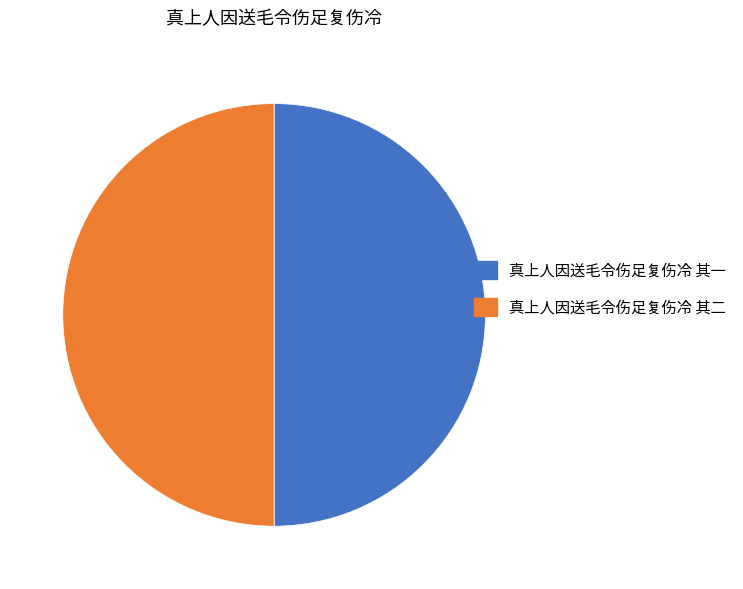

Approximately how many times larger is the value at 真上人因送毛令伤足复伤冷 其二 compared to 真上人因送毛令伤足复伤冷 其一?

1.0